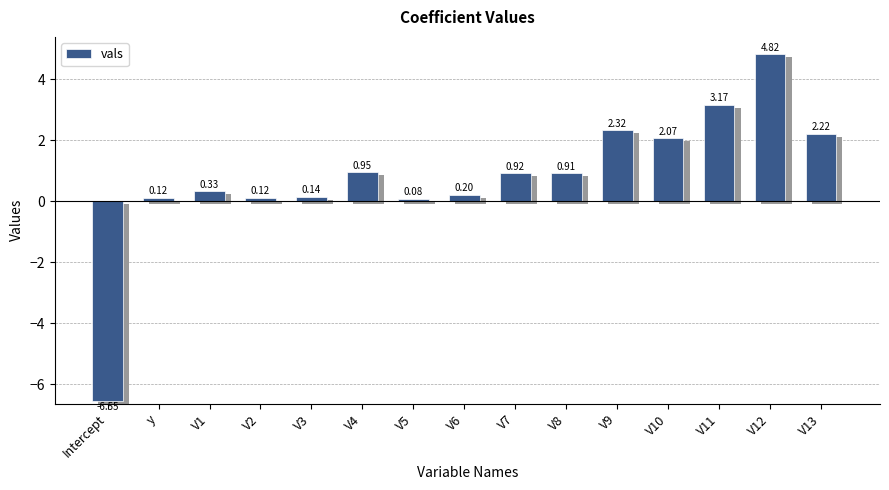

Reading left to right, transcribe all the data shown in this chart.

Intercept=-6.5	y=0.1	V1=0.3	V2=0.1	V3=0.1	V4=1.0	V5=0.1	V6=0.2	V7=0.9	V8=0.9	V9=2.3	V10=2.1	V11=3.2	V12=4.8	V13=2.2